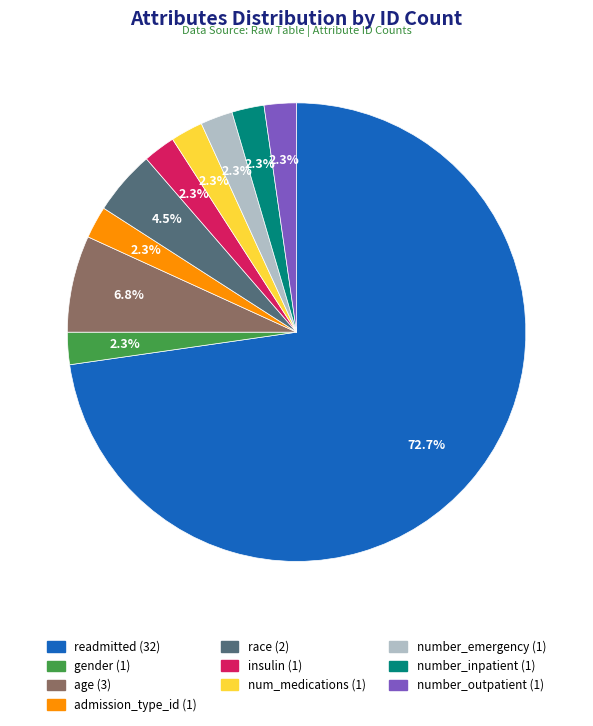

Count the number of slices in the pie.

10